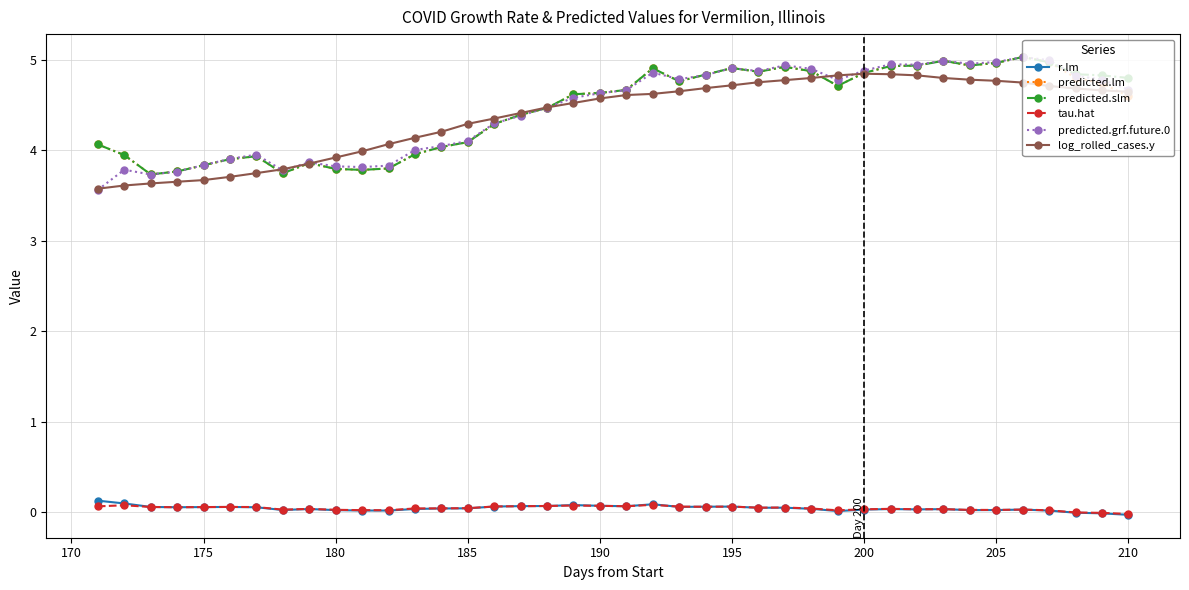

Count the number of data series in this chart.

6